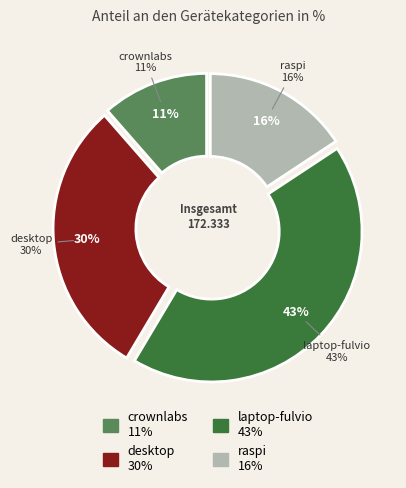

What is the change in value from desktop to laptop-fulvio?

+22.1